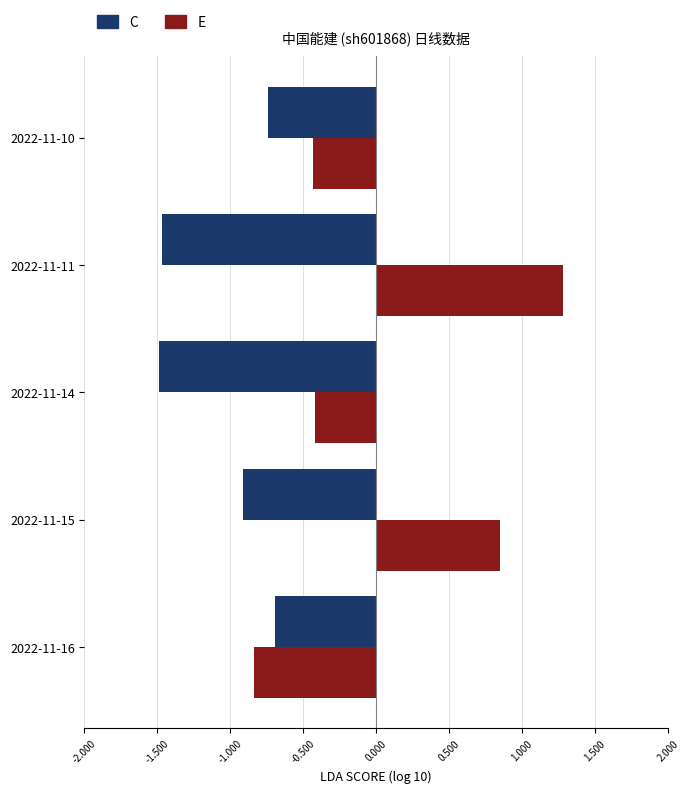

At which category does the chart reach its peak across all series?

2022-11-11